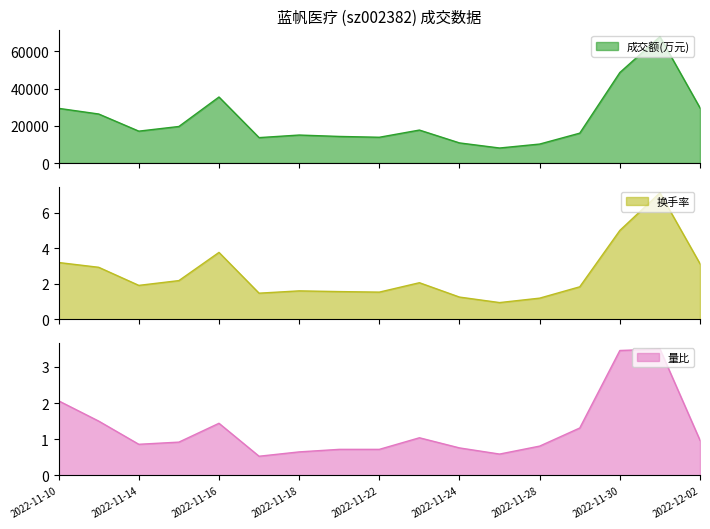

Which has a higher value, 2022-11-25 or 2022-12-01?

2022-12-01